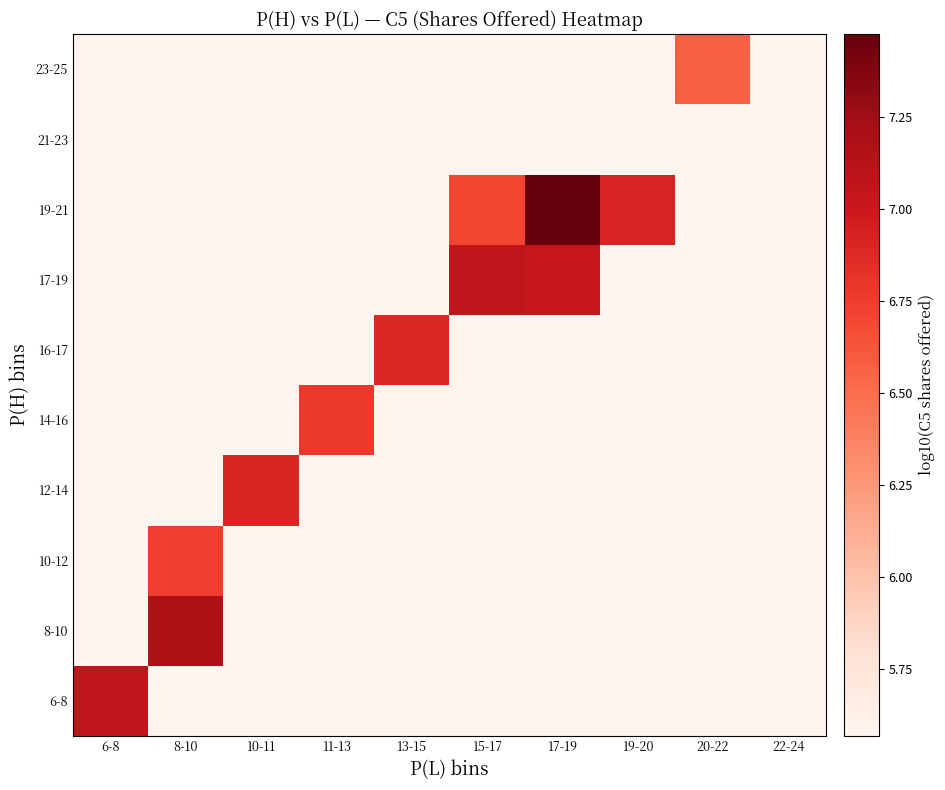

At which category is the sum across all series the highest?

17-19